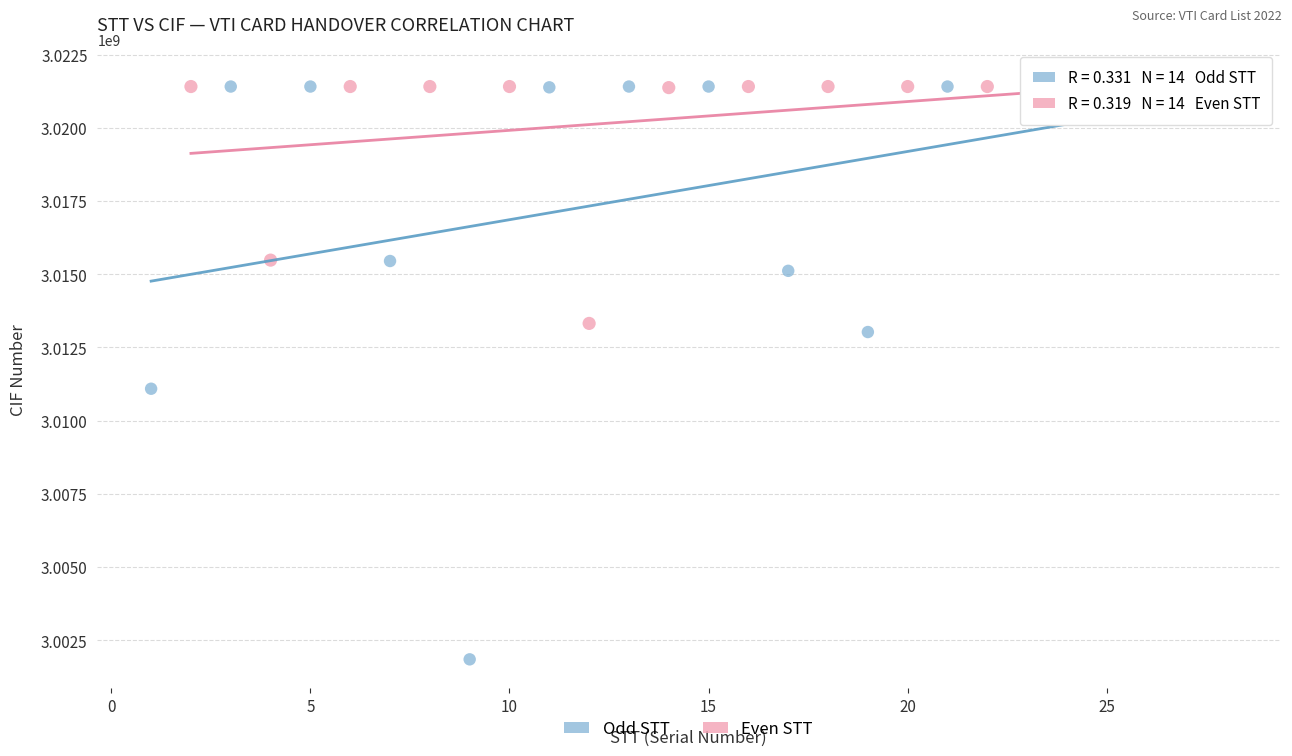

Which series has the largest Y range (max minus min)?

Odd STT